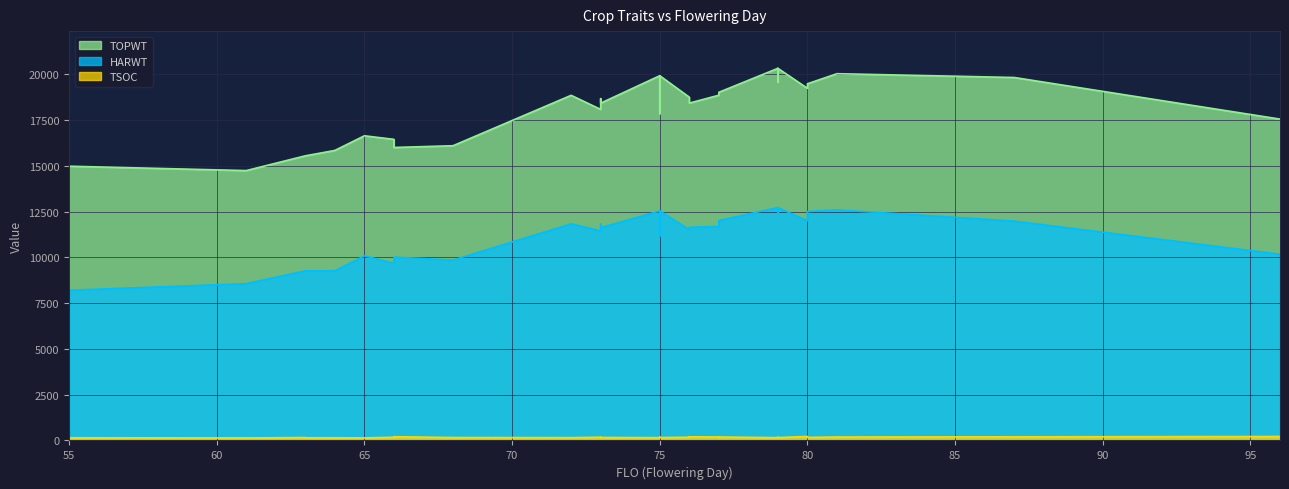

Reading right to left, what are all the values shown in this chart?

TOPWT: 79=20317	80=19474	75=19913	63=15541	77=18848	65=16634	87=19817	96=17545	80=19226	75=17831	77=19008	73=18415	79=19565	75=19913	77=19008	81=20024	73=18074	73=18661	64=15834	79=19565	79=20317	66=15996	76=18419	77=19008	76=18741	66=16439	77=19008	80=19474	55=14974	63=15541	76=18741	68=16091	72=18843	61=14734
HARWT: 79=12716	80=12498	75=12530	63=9260	77=11687	65=10079	87=11976	96=10168	80=11990	75=11156	77=12007	73=11619	79=12428	75=12530	77=12007	81=12589	73=11447	73=11805	64=9265	79=12428	79=12716	66=10011	76=11639	77=12007	76=11510	66=9672	77=12007	80=12498	55=8200	63=9260	76=11510	68=9846	72=11827	61=8561
TSOC: 79=156	80=168	75=158	63=148	77=188	65=140	87=199	96=217	80=220	75=178	77=177	73=165	79=170	75=153	77=170	81=188	73=178	73=153	64=147	79=163	79=154	66=202	76=199	77=189	76=176	66=175	77=178	80=186	55=147	63=161	76=187	68=161	72=154	61=137